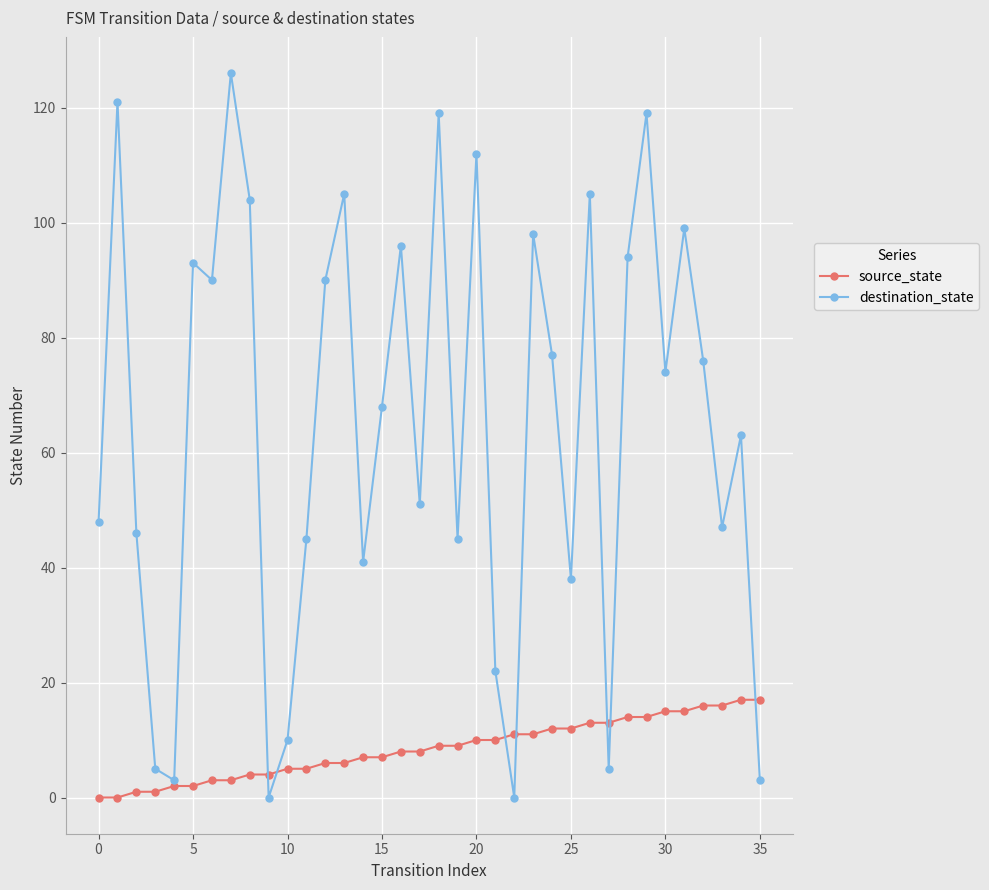

What is the difference between the second highest and minimum values in the destination_state series?

121